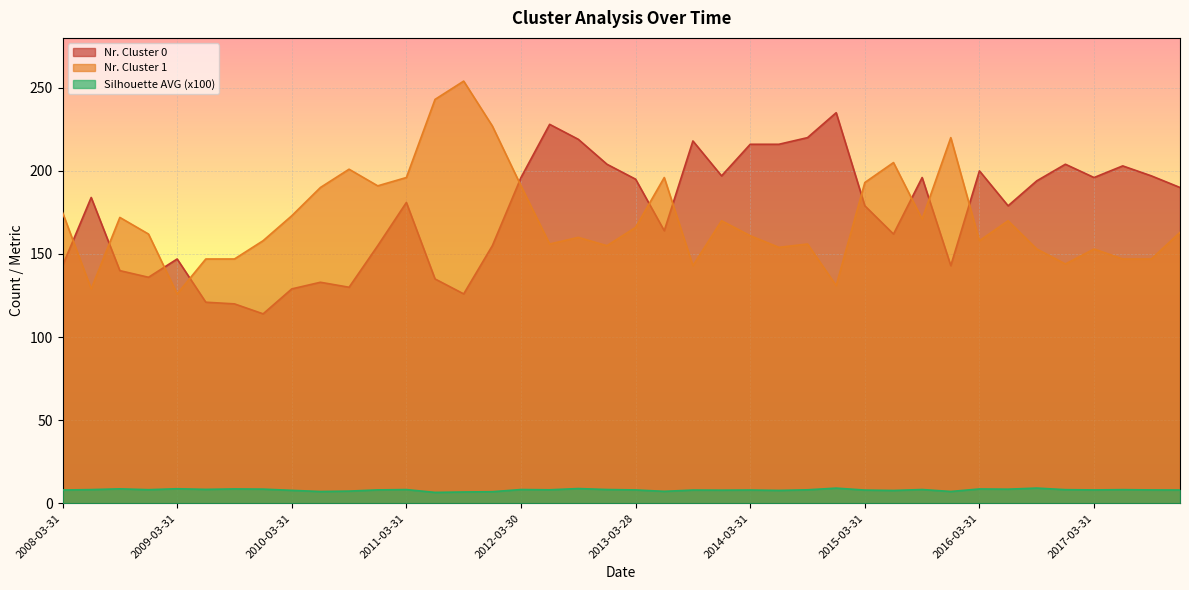

Reading left to right, list all the values displayed in this chart.

Nr. Cluster 0: 2008-03-31=143.0	2008-06-30=184.0	2008-09-30=140.0	2008-12-31=136.0	2009-03-31=147.0	2009-06-30=121.0	2009-09-30=120.0	2009-12-31=114.0	2010-03-31=129.0	2010-06-30=133.0	2010-09-30=130.0	2010-12-31=155.0	2011-03-31=181.0	2011-06-30=135.0	2011-09-30=126.0	2011-12-30=155.0	2012-03-30=196.0	2012-06-29=228.0	2012-09-28=219.0	2012-12-31=204.0	2013-03-28=195.0	2013-06-28=164.0	2013-09-30=218.0	2013-12-31=197.0	2014-03-31=216.0	2014-06-30=216.0	2014-09-30=220.0	2014-12-31=235.0	2015-03-31=179.0	2015-06-30=162.0	2015-09-30=196.0	2015-12-31=143.0	2016-03-31=200.0	2016-06-30=179.0	2016-09-30=194.0	2016-12-30=204.0	2017-03-31=196.0	2017-06-30=203.0	2017-09-29=197.0	2017-12-29=190.0
Nr. Cluster 1: 2008-03-31=175.0	2008-06-30=129.0	2008-09-30=172.0	2008-12-31=162.0	2009-03-31=126.0	2009-06-30=147.0	2009-09-30=147.0	2009-12-31=158.0	2010-03-31=173.0	2010-06-30=190.0	2010-09-30=201.0	2010-12-31=191.0	2011-03-31=196.0	2011-06-30=243.0	2011-09-30=254.0	2011-12-30=227.0	2012-03-30=191.0	2012-06-29=156.0	2012-09-28=160.0	2012-12-31=155.0	2013-03-28=166.0	2013-06-28=196.0	2013-09-30=143.0	2013-12-31=170.0	2014-03-31=161.0	2014-06-30=154.0	2014-09-30=156.0	2014-12-31=131.0	2015-03-31=193.0	2015-06-30=205.0	2015-09-30=171.0	2015-12-31=220.0	2016-03-31=158.0	2016-06-30=170.0	2016-09-30=153.0	2016-12-30=144.0	2017-03-31=153.0	2017-06-30=147.0	2017-09-29=147.0	2017-12-29=163.0
Silhouette AVG (x100): 2008-03-31=8.0	2008-06-30=8.3	2008-09-30=8.7	2008-12-31=8.2	2009-03-31=8.8	2009-06-30=8.4	2009-09-30=8.7	2009-12-31=8.6	2010-03-31=7.8	2010-06-30=7.1	2010-09-30=7.4	2010-12-31=8.1	2011-03-31=8.3	2011-06-30=6.6	2011-09-30=6.8	2011-12-30=7.0	2012-03-30=8.3	2012-06-29=8.2	2012-09-28=8.9	2012-12-31=8.3	2013-03-28=8.1	2013-06-28=7.2	2013-09-30=8.0	2013-12-31=7.9	2014-03-31=8.0	2014-06-30=7.8	2014-09-30=8.1	2014-12-31=9.2	2015-03-31=8.0	2015-06-30=7.7	2015-09-30=8.3	2015-12-31=7.1	2016-03-31=8.7	2016-06-30=8.5	2016-09-30=9.2	2016-12-30=8.2	2017-03-31=8.1	2017-06-30=8.2	2017-09-29=8.1	2017-12-29=8.0